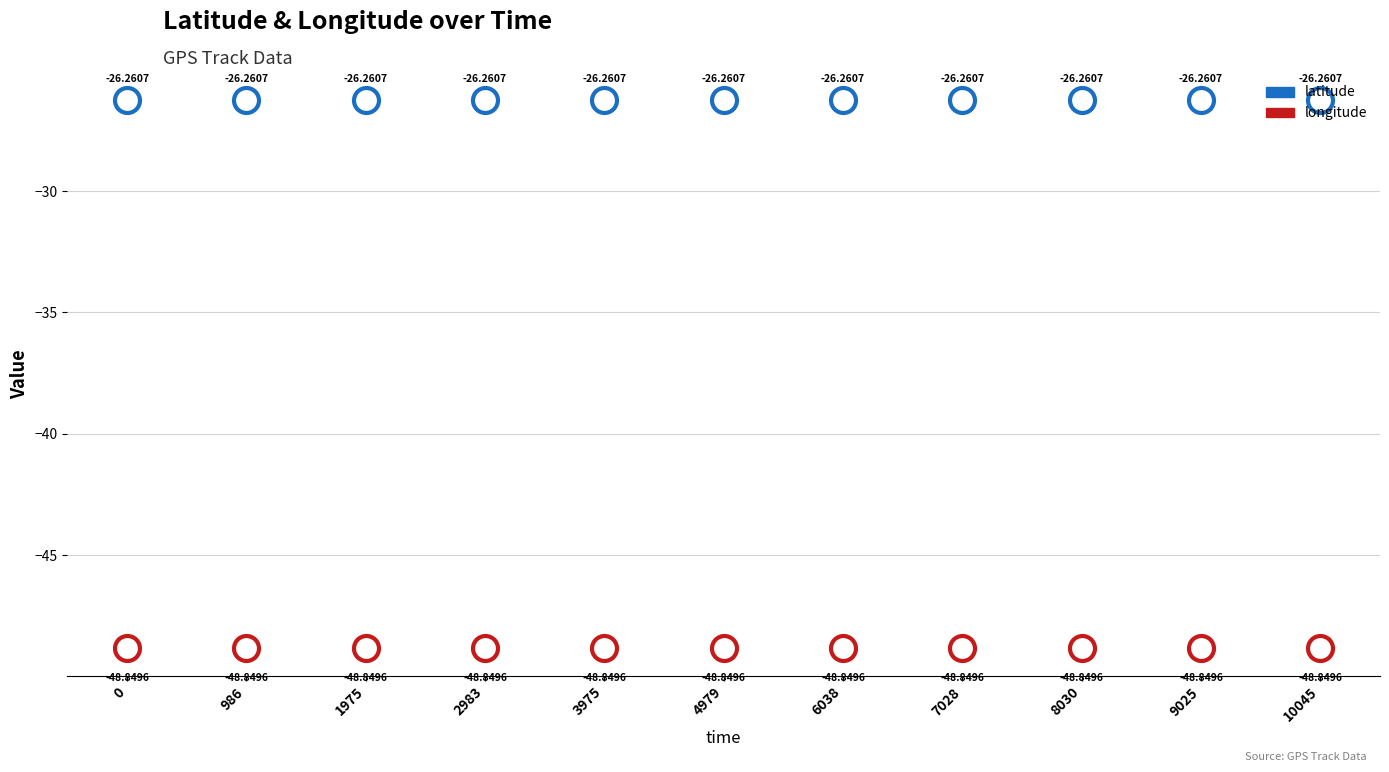

How many data points does each series have?

11